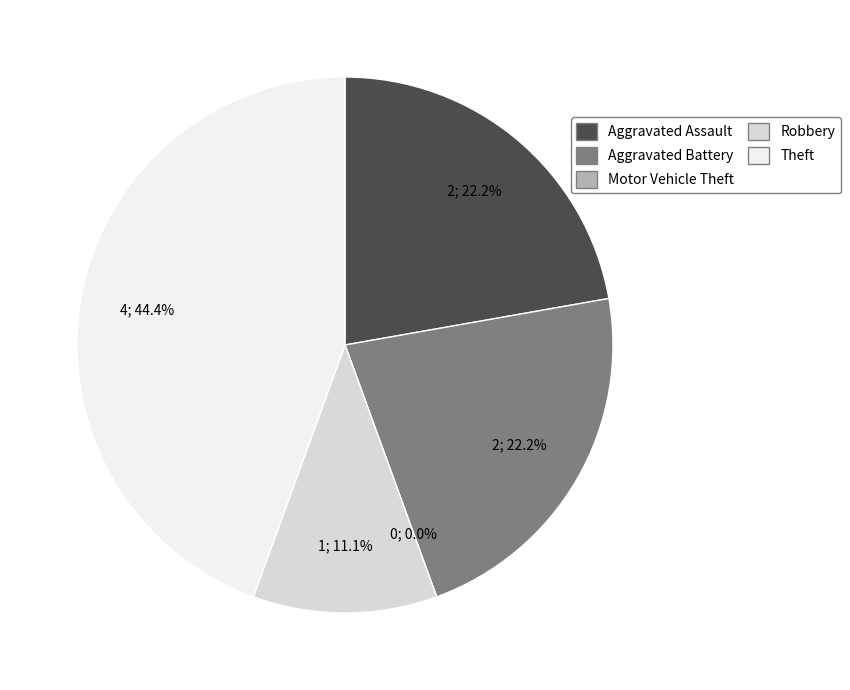

Which has a higher value, Theft or Aggravated Assault?

Theft